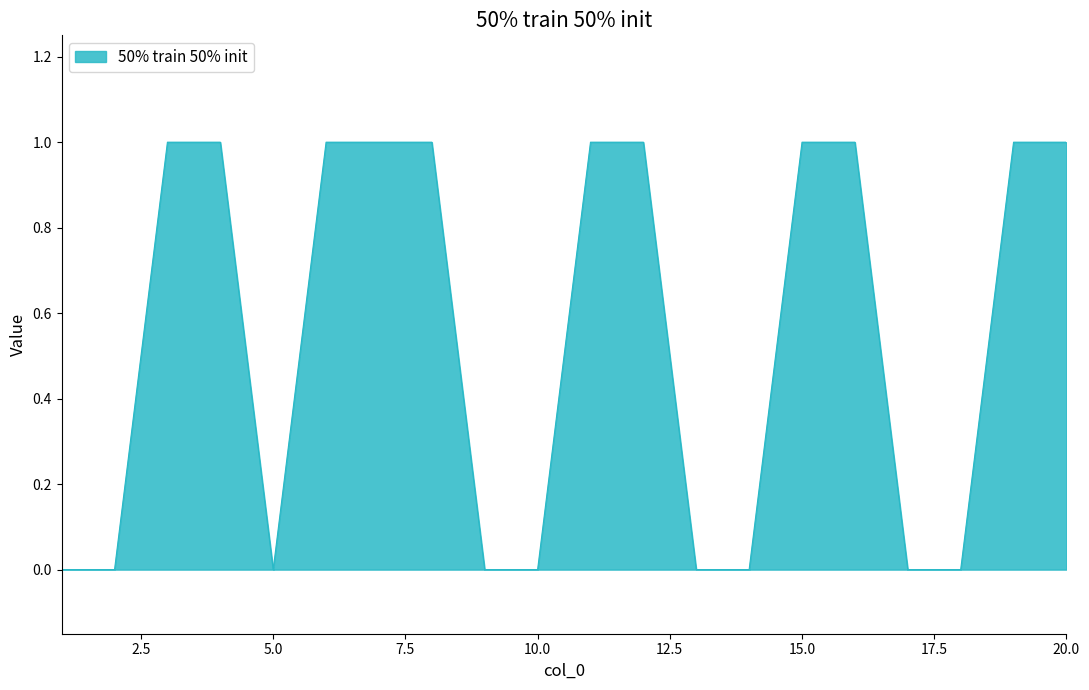

How many lines are shown in the chart?

1